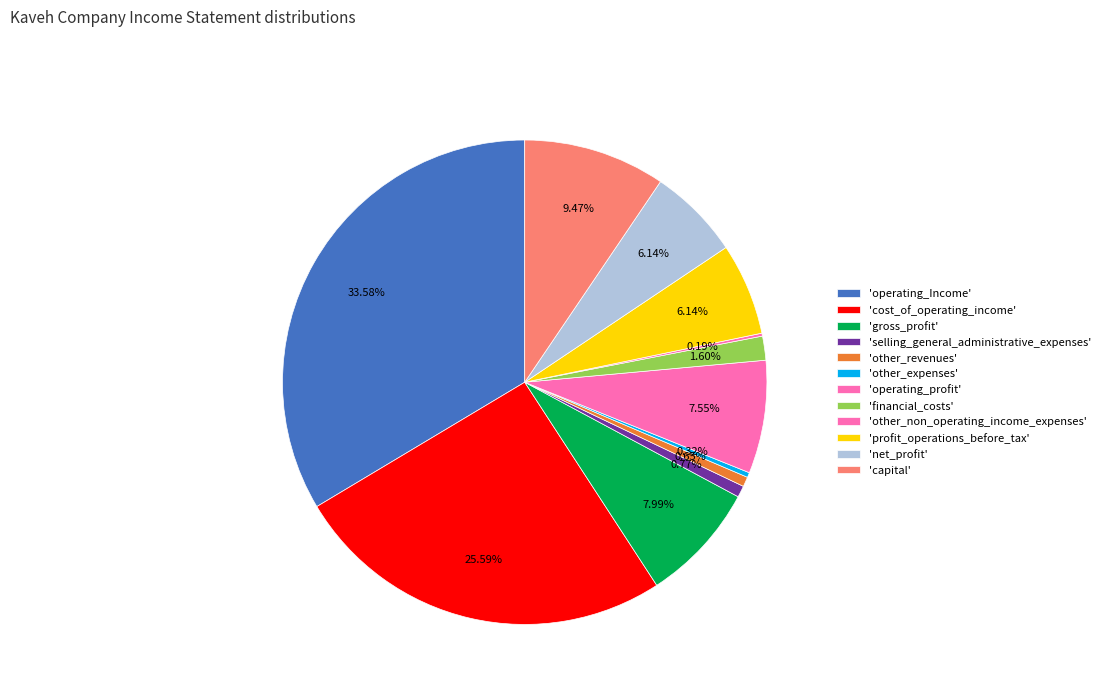

To the nearest percent, what is the average slice percentage?

8%